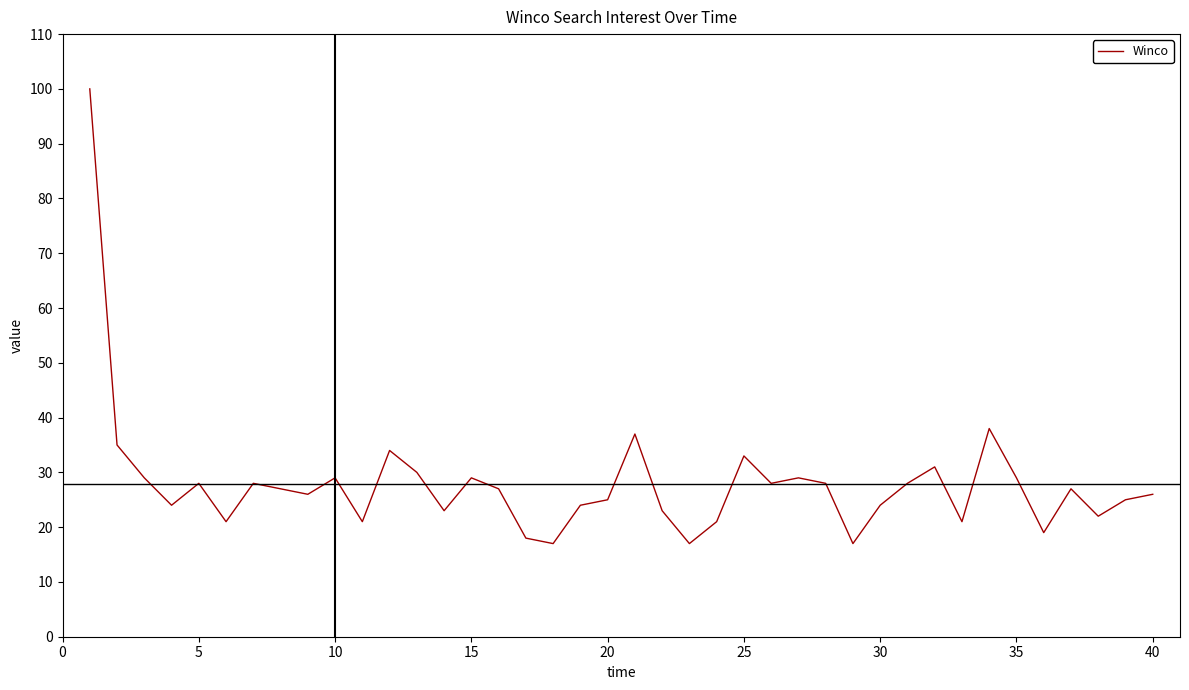

Reading right to left, transcribe all the data shown in this chart.

26	25	22	27	19	29	38	21	31	28	24	17	28	29	28	33	21	17	23	37	25	24	17	18	27	29	23	30	34	21	29	26	27	28	21	28	24	29	35	100